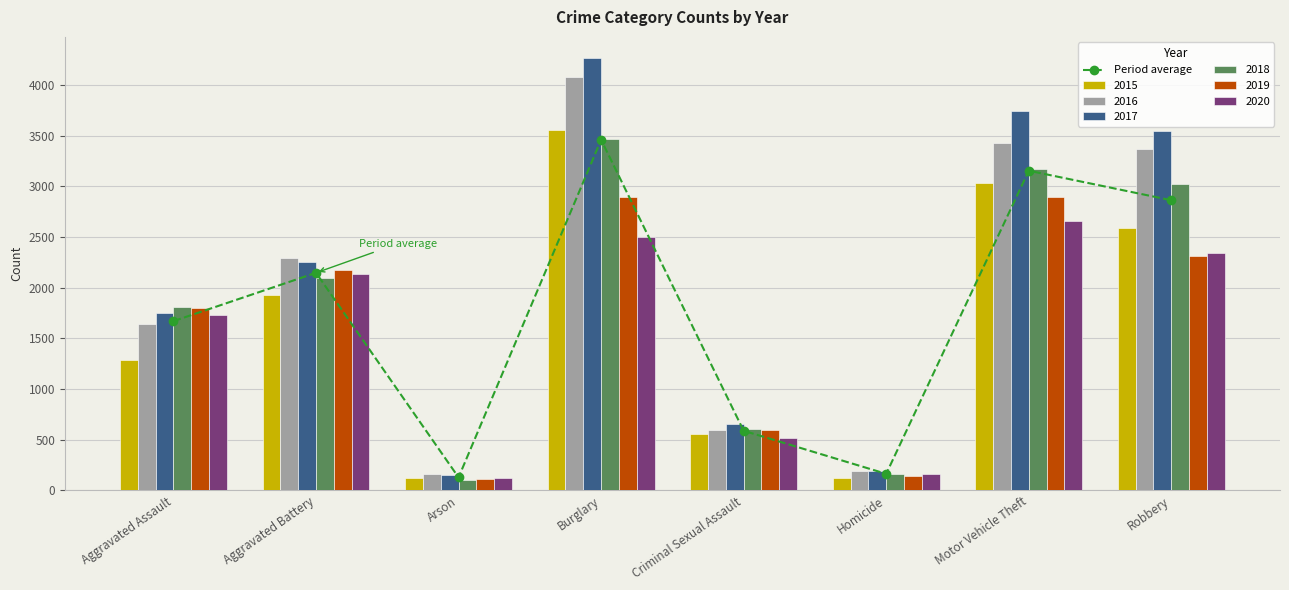

What is the sum of all values?

14173.2